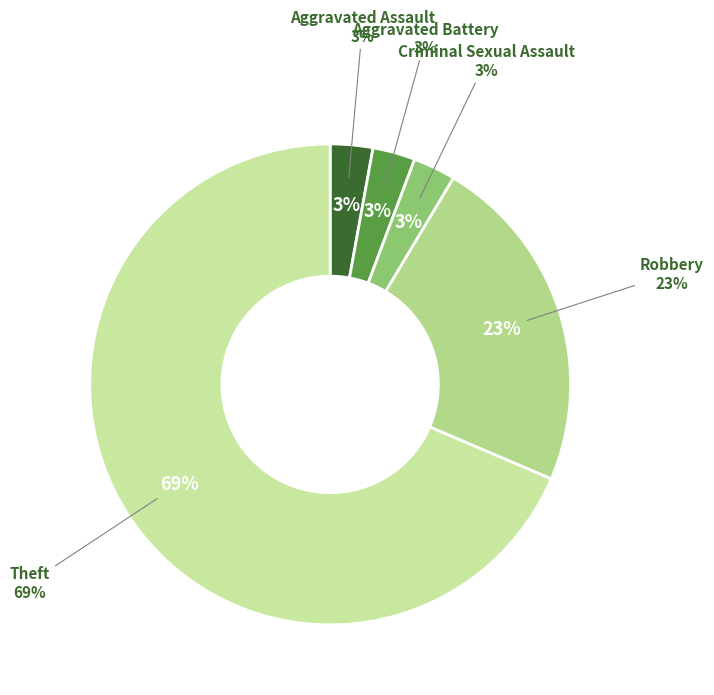

Combined, do Criminal Sexual Assault and Robbery account for over 50%?

No